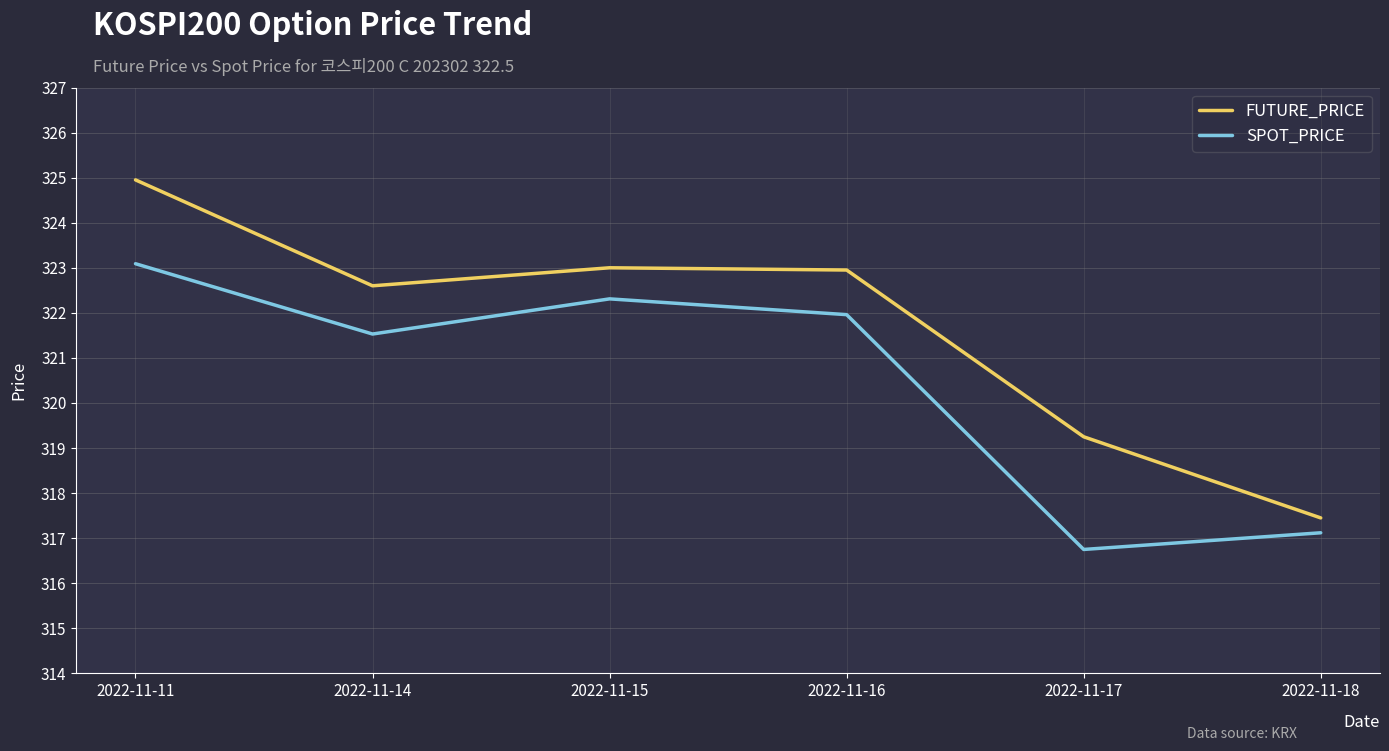

True or false: FUTURE_PRICE has a value of 119.4 at 2022-11-11.

False